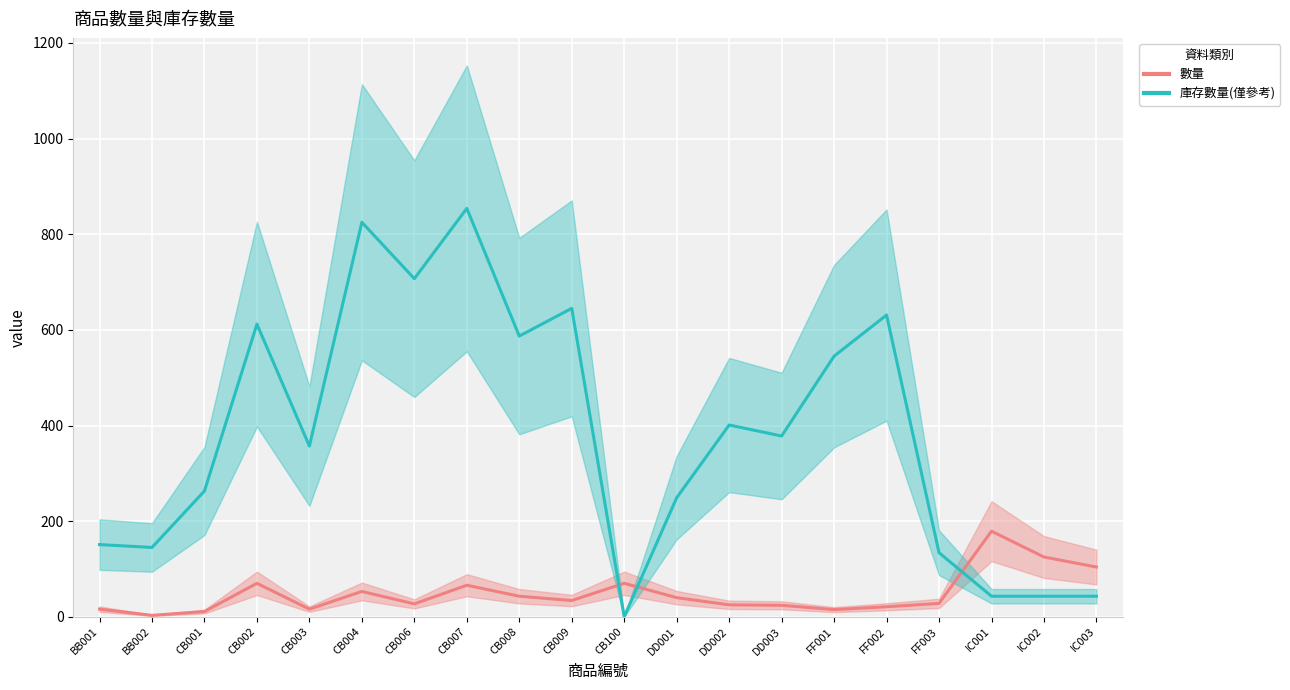

Where do 庫存數量(僅參考) and 數量 first cross each other?

CB009 and CB100